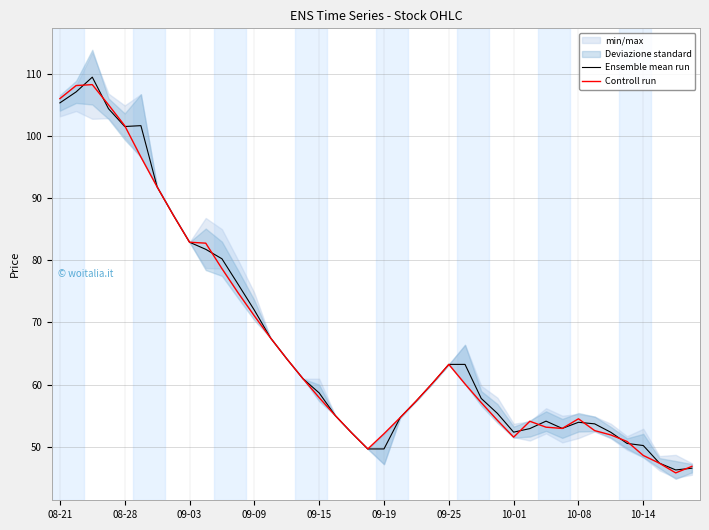

True or false: Controll run has a value of 48.6 at 10-14.

True